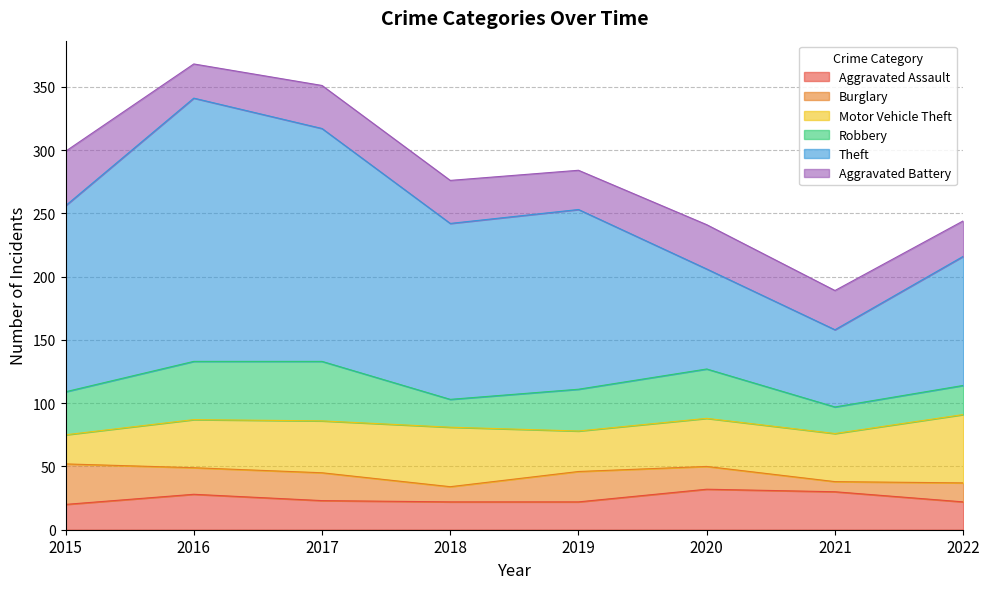

Is it true that Burglary equals 13 at 2021?

False